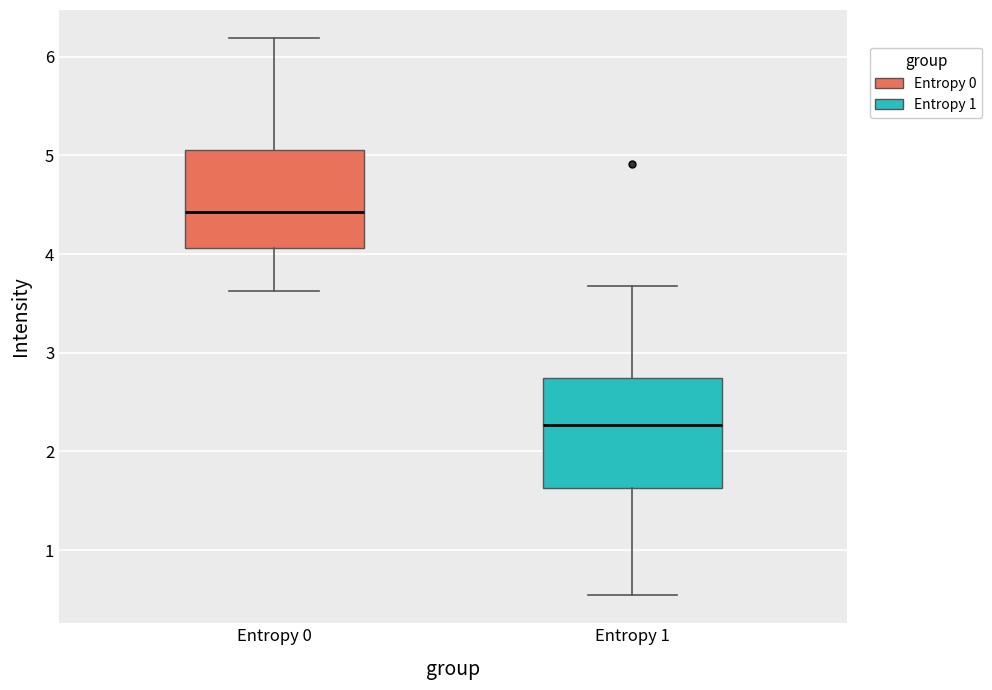

Reading left to right, transcribe this box plot: for each box, give where its median line is, the range the box spans, and where its two whiskers end, as read against the y-axis. The values are not printed on the chart, so give them approximately, as read against the axis.

Entropy 0: median 4.4, box 4.1 to 5.1, whiskers 3.6 to 6.2
Entropy 1: median 2.3, box 1.6 to 2.7, whiskers 0.5 to 3.7